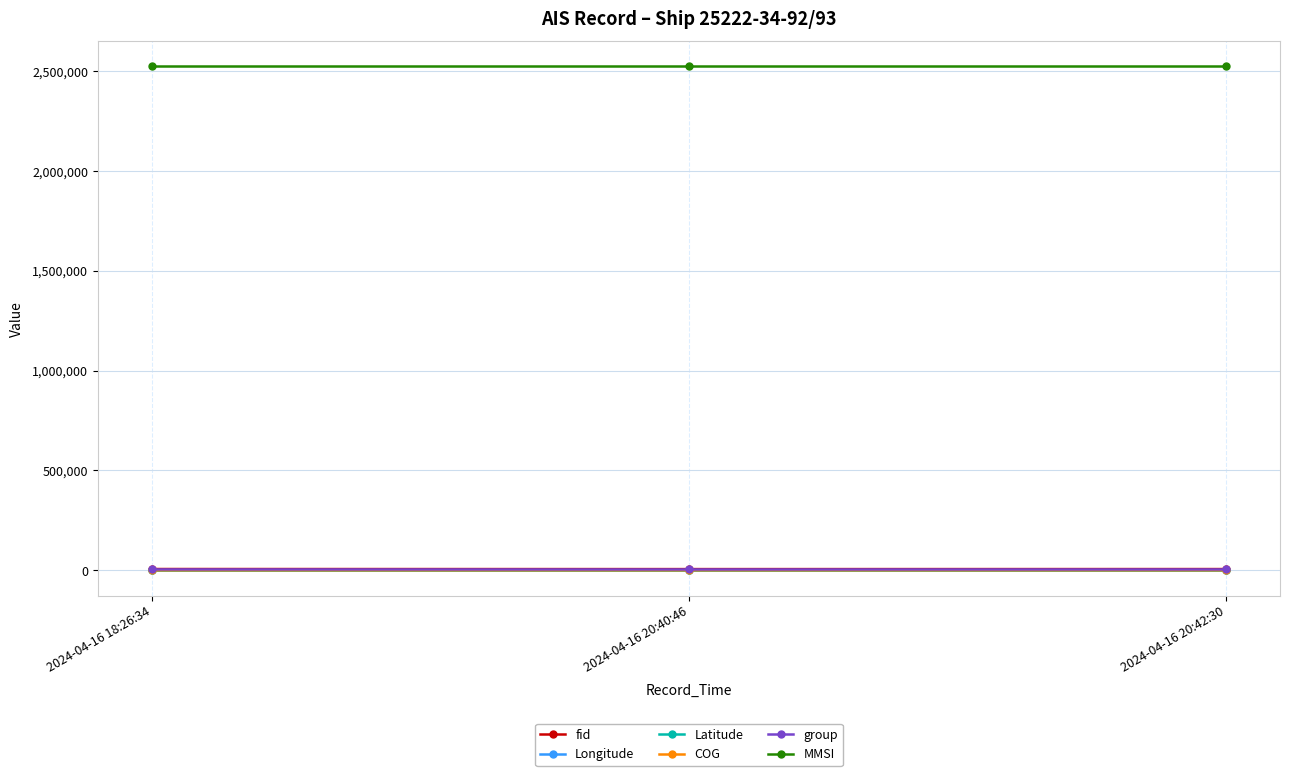

What is the maximum value shown in the chart?

2522234.0